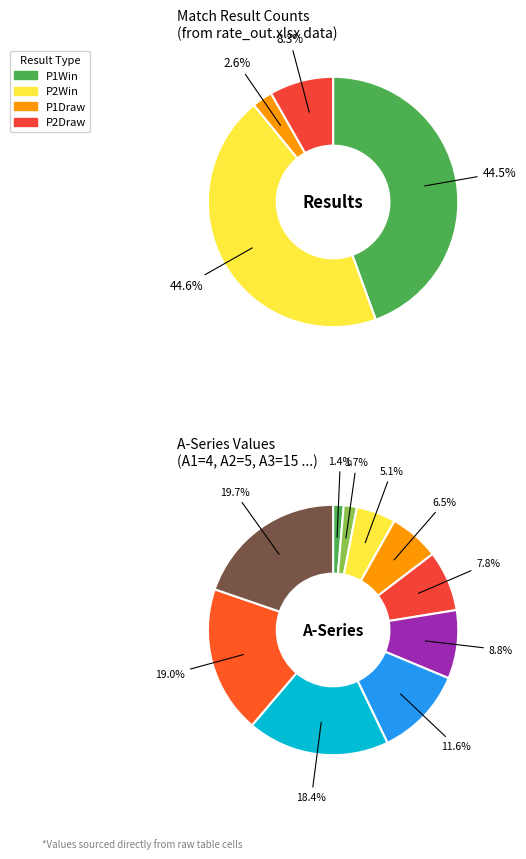

Is the sum of 27 and 6 greater than half?

No